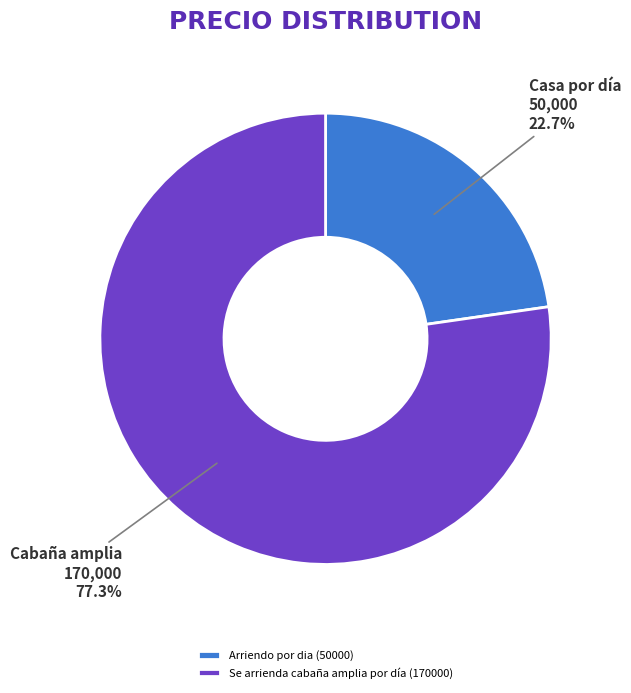

The Se arrienda cabaña amplia por día (170000) slice represents 91% of the pie. True or false?

False